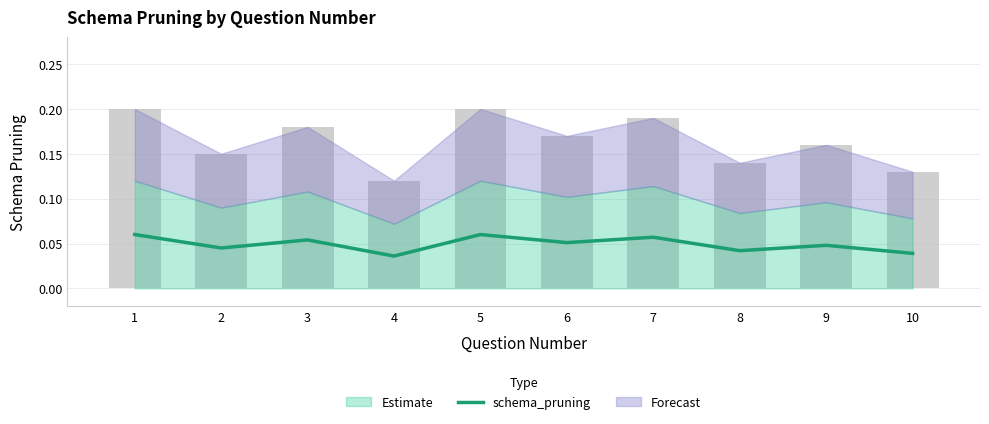

Reading right to left, extract all data points from this chart.

0.0	0.0	0.0	0.1	0.1	0.1	0.0	0.1	0.0	0.1